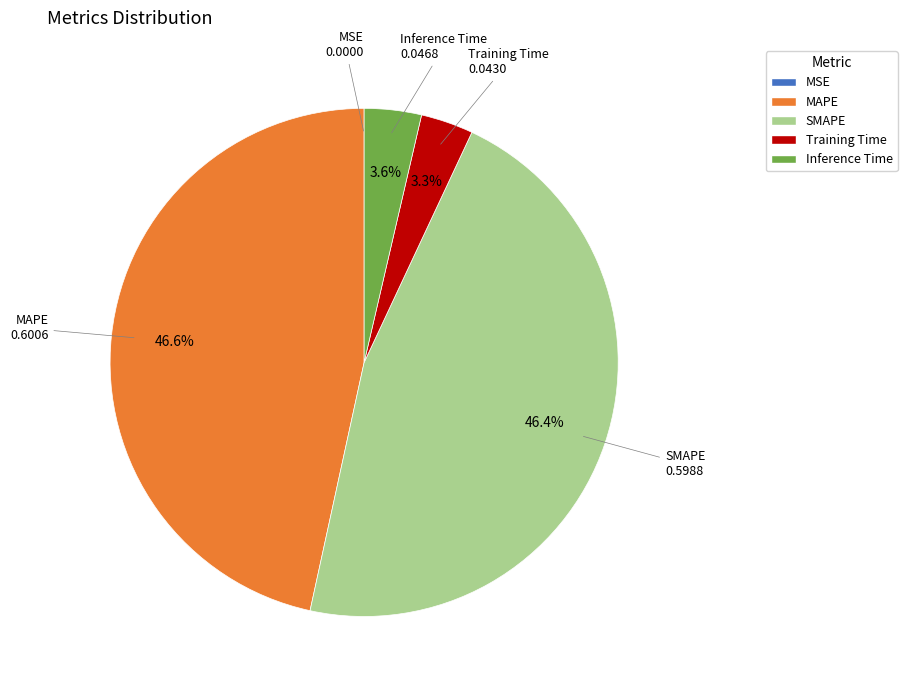

True or false: MAPE accounts for 32% of the total.

False